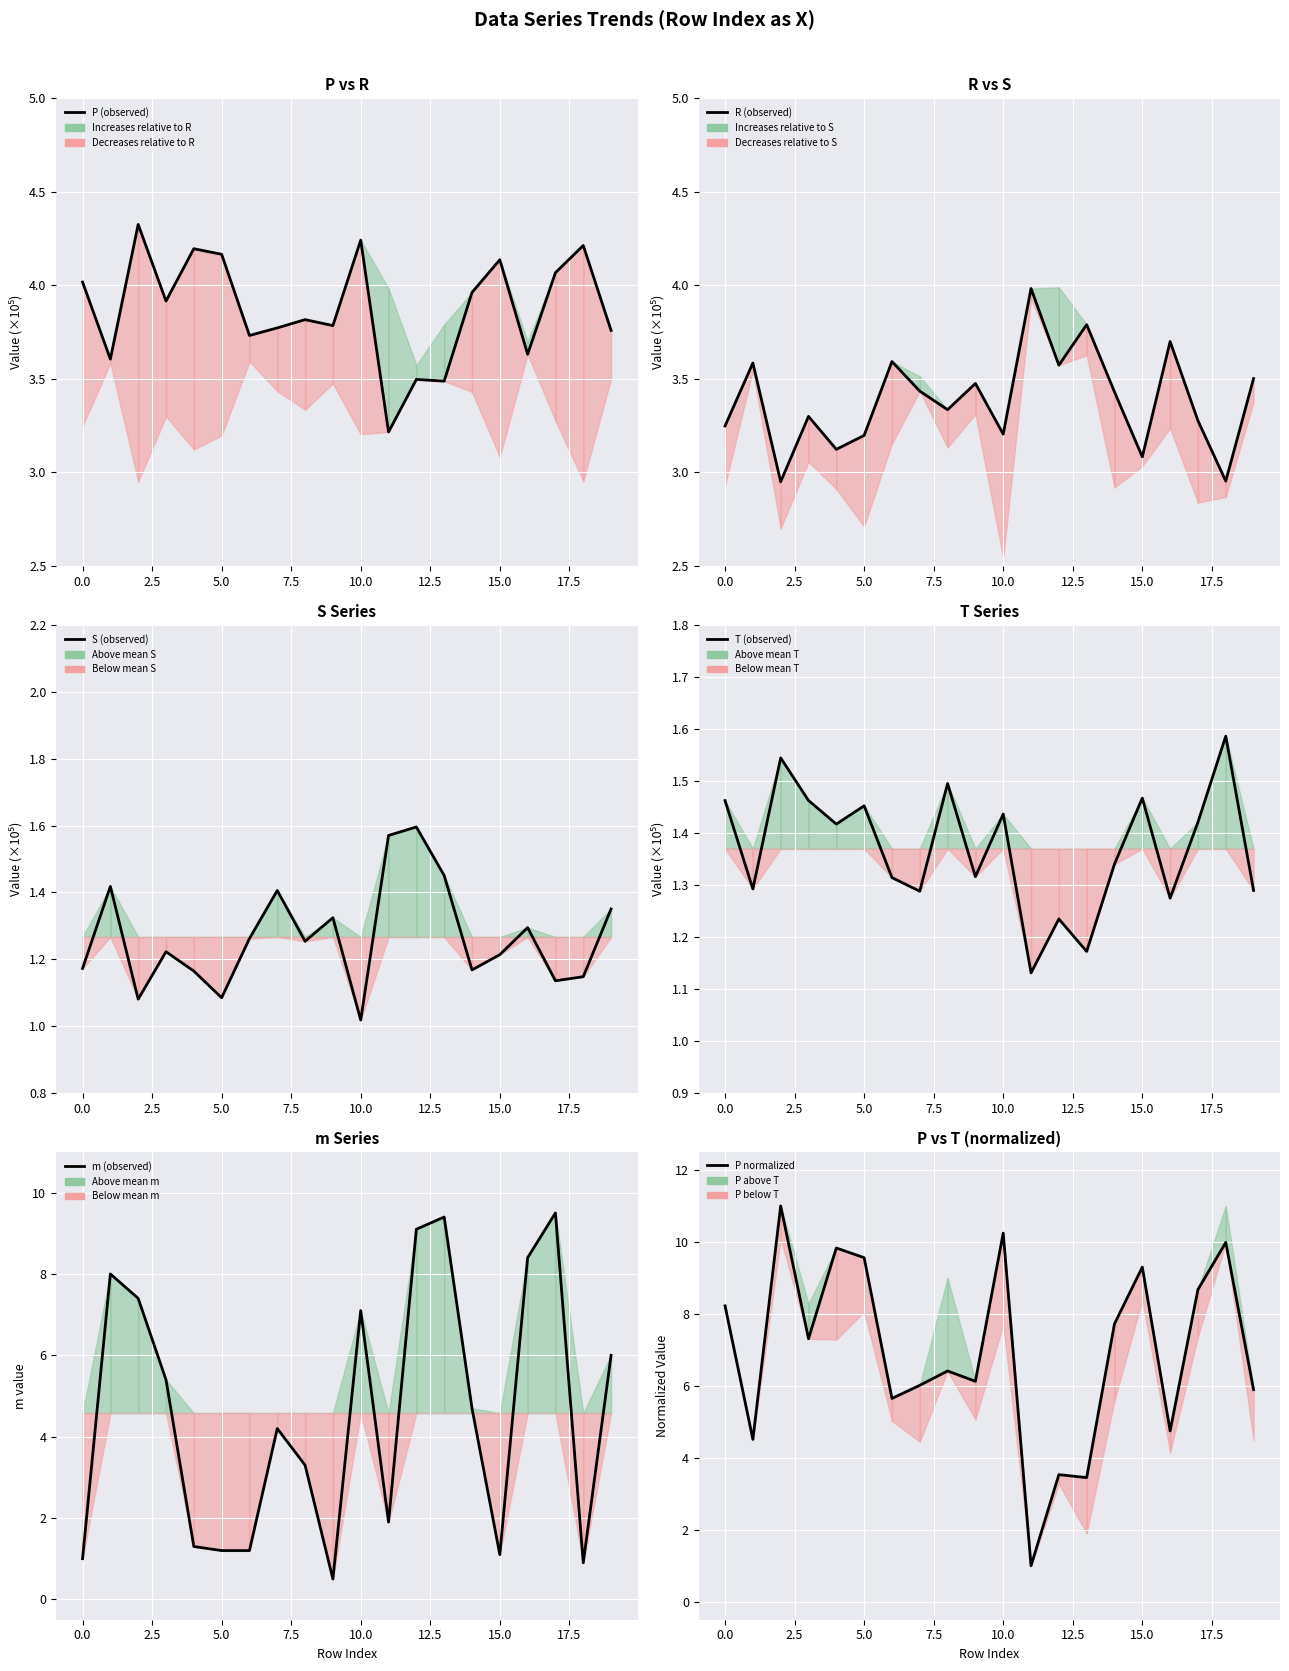

Is it true that P normalized equals 11.4 at 14?

False